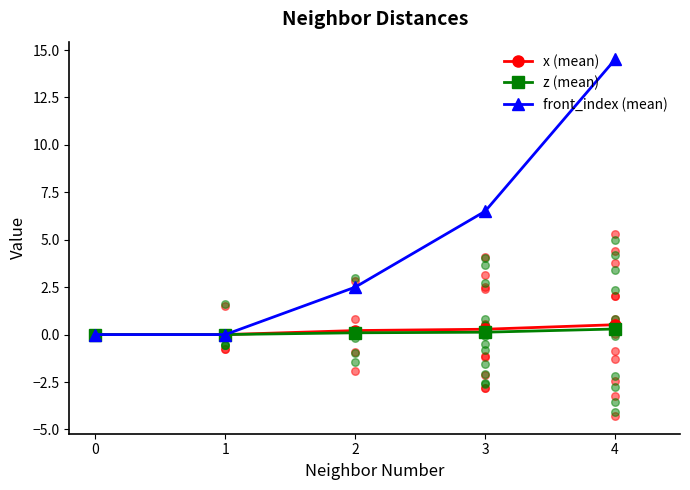

Which series reaches the maximum Y coordinate?

front_index (mean)